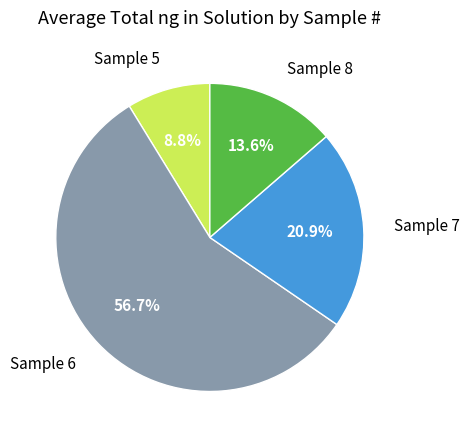

Is there any slice that represents more than half of the pie?

Yes